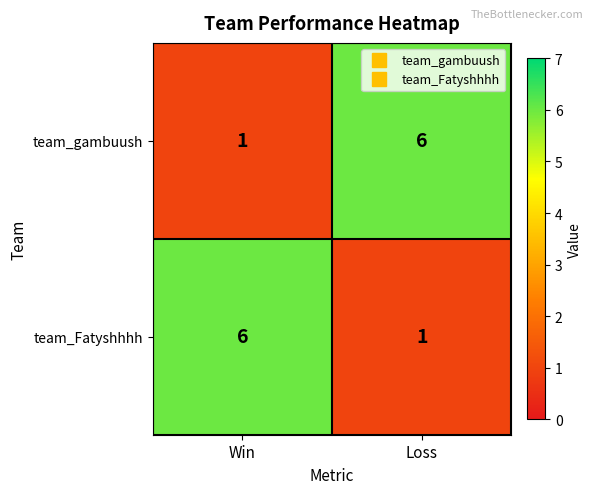

The value of team_gambuush at Loss is 6. True or false?

True